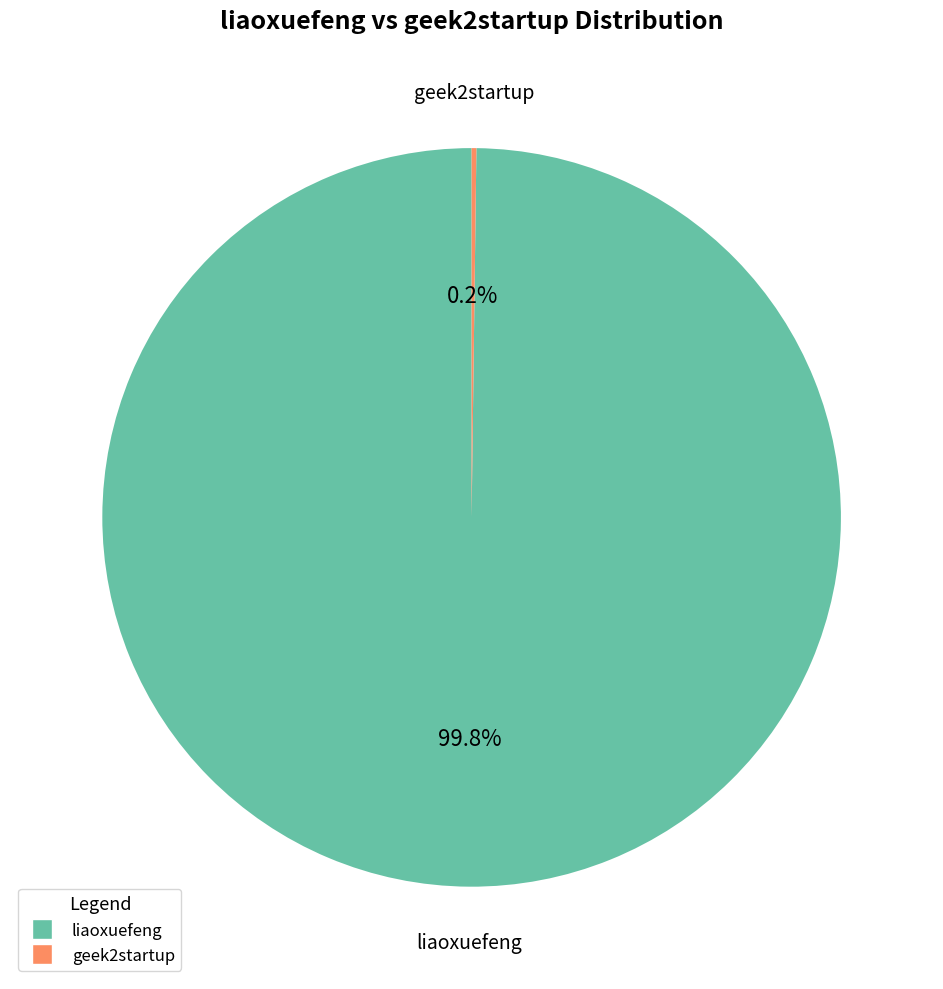

True or false: liaoxuefeng accounts for 100% of the total.

True